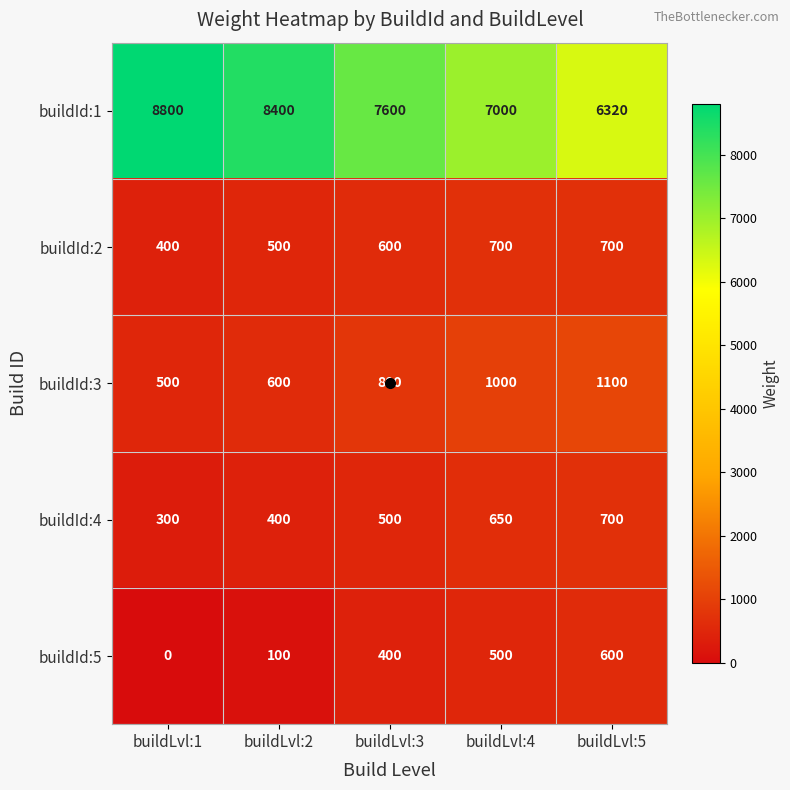

How many buildId:4 values are between 400 and 650?

3